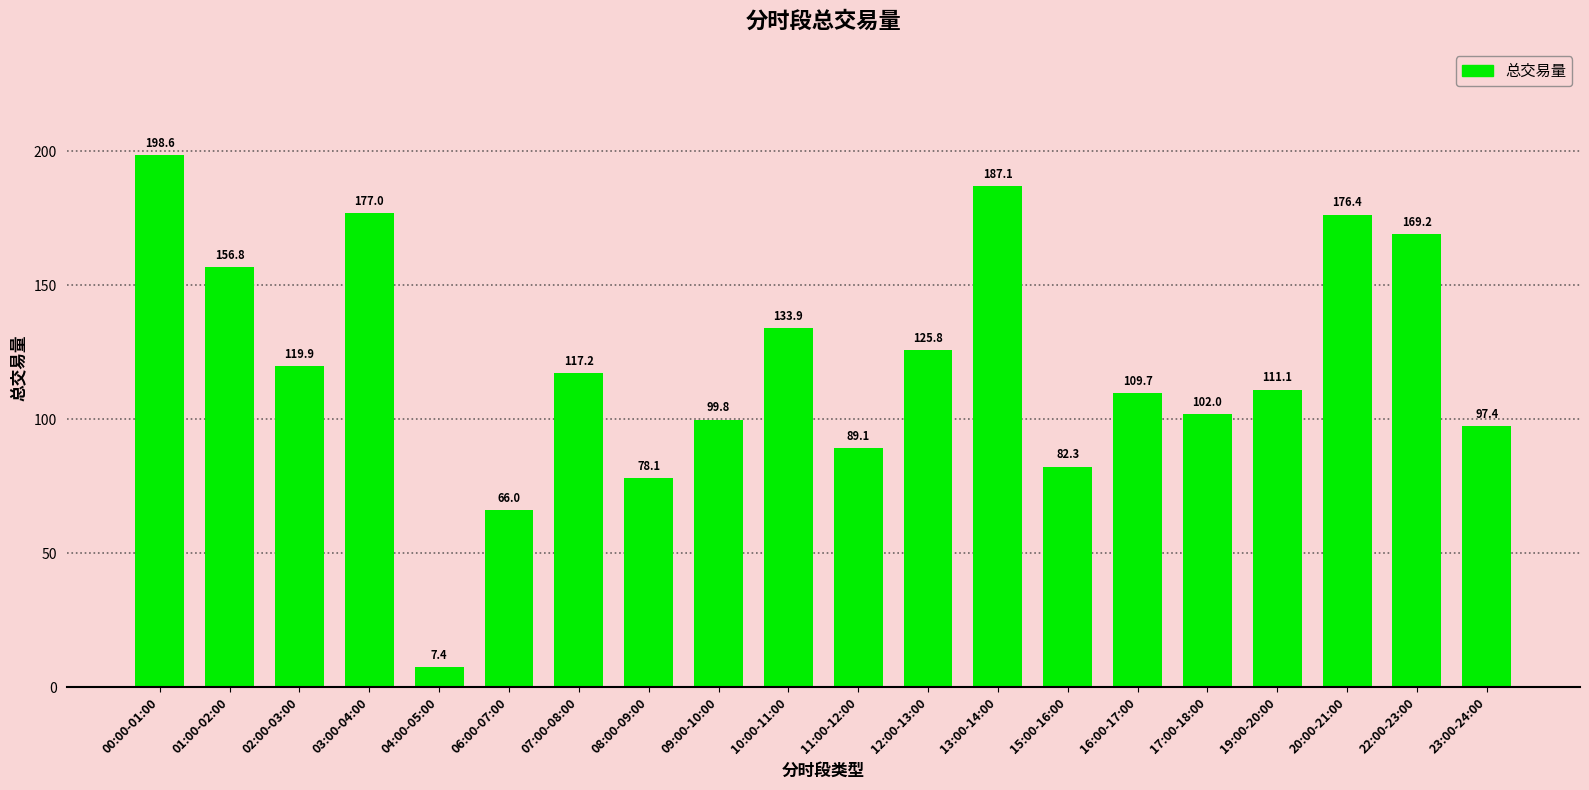

What is the sum of all values?

2404.8